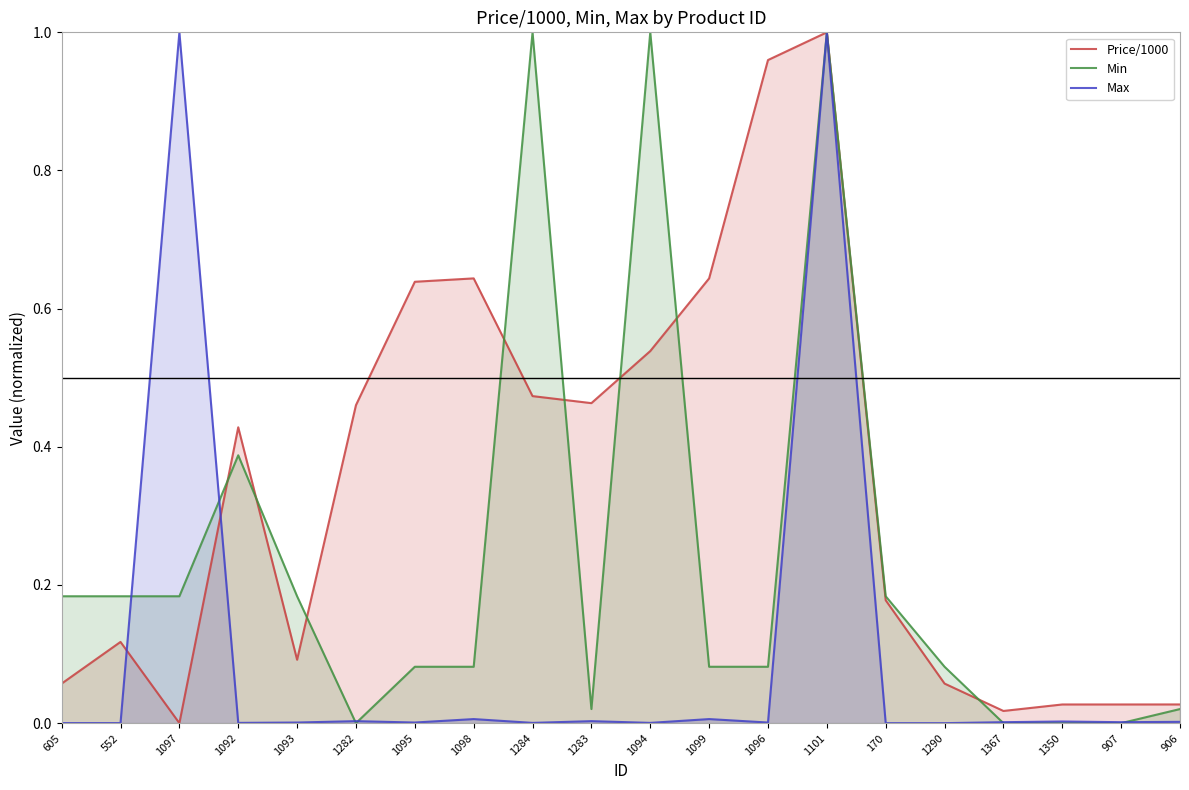

What is the maximum value shown in the chart?

1.0